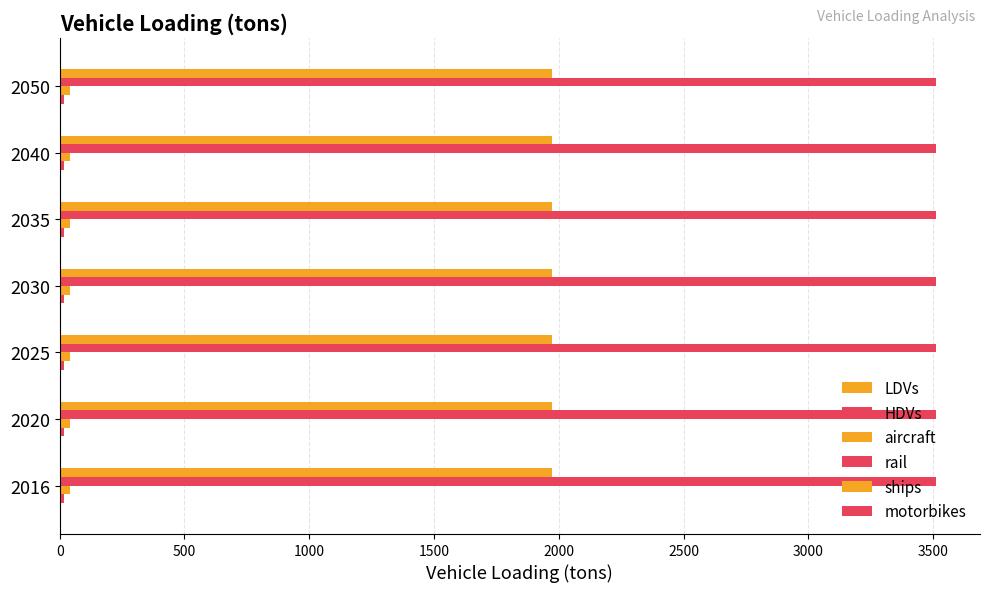

Count the number of categories in the chart.

7